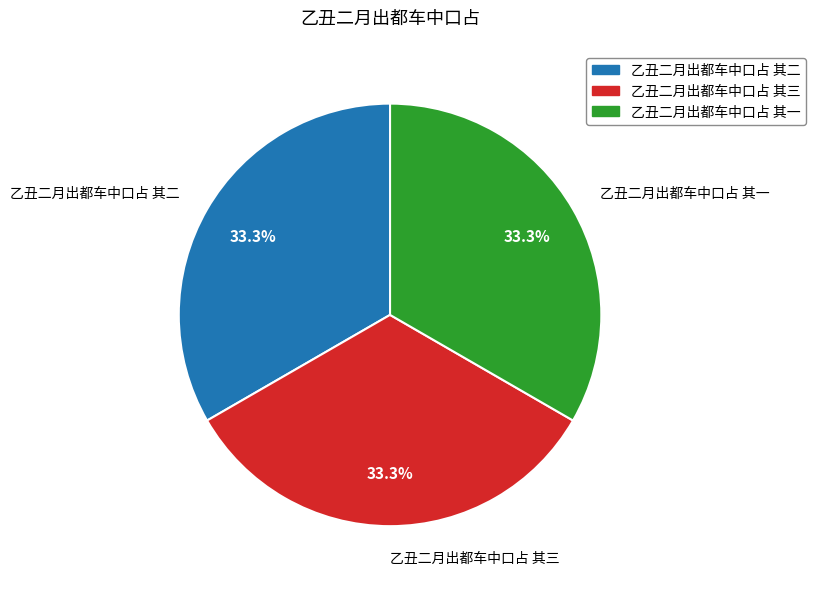

Is it true that 乙丑二月出都车中口占 其三 is 33% of the pie?

True